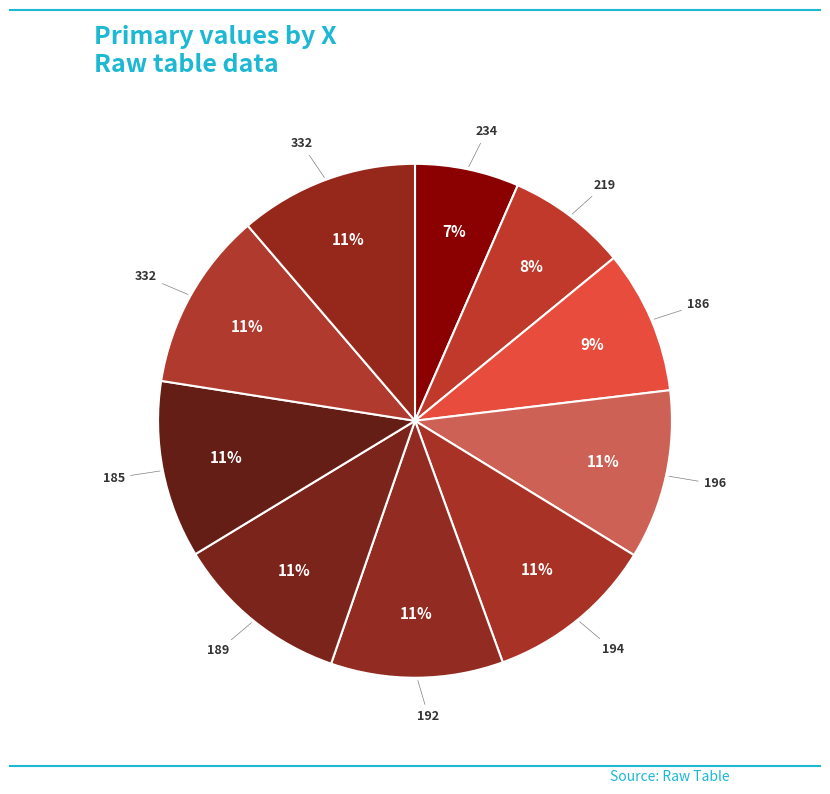

How many segments does this pie chart have?

10